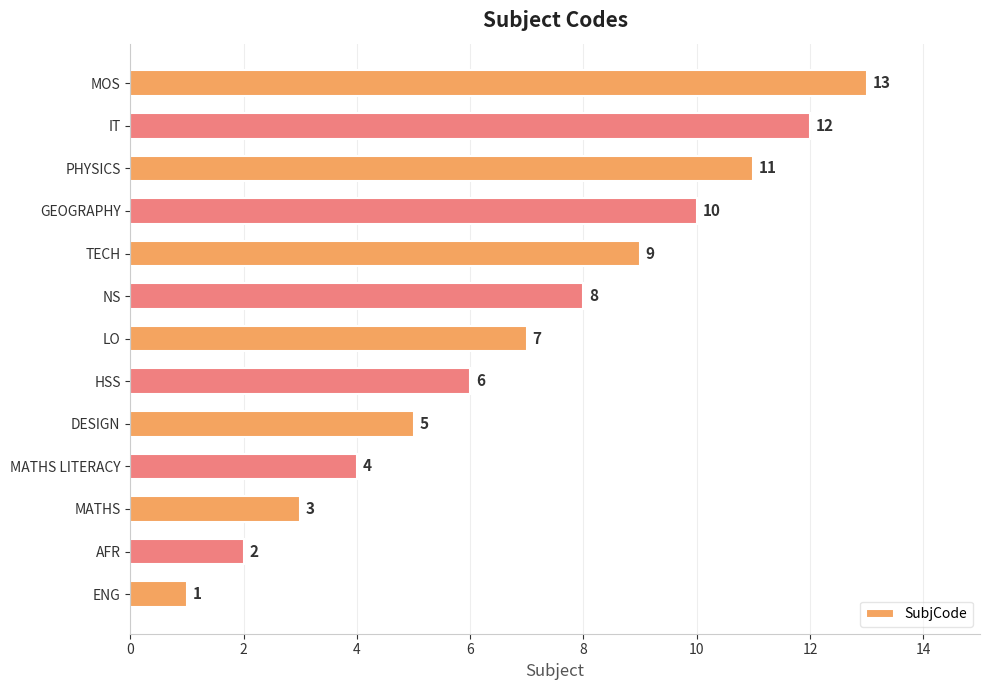

What is the difference between the maximum and minimum values?

12